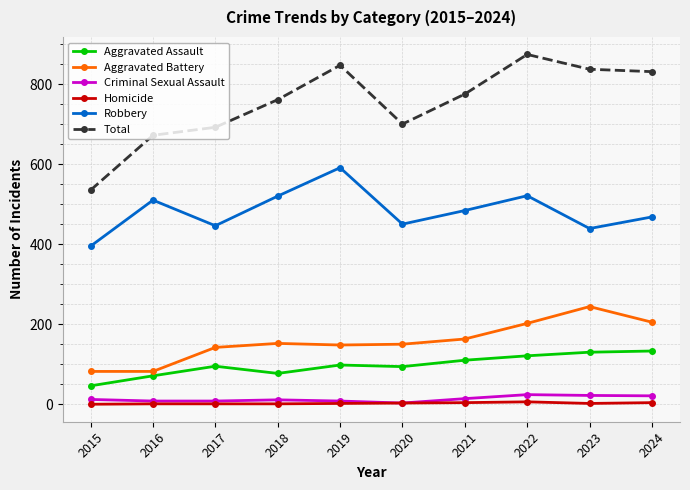

True or false: Criminal Sexual Assault has more than 0 interior local peaks.

True